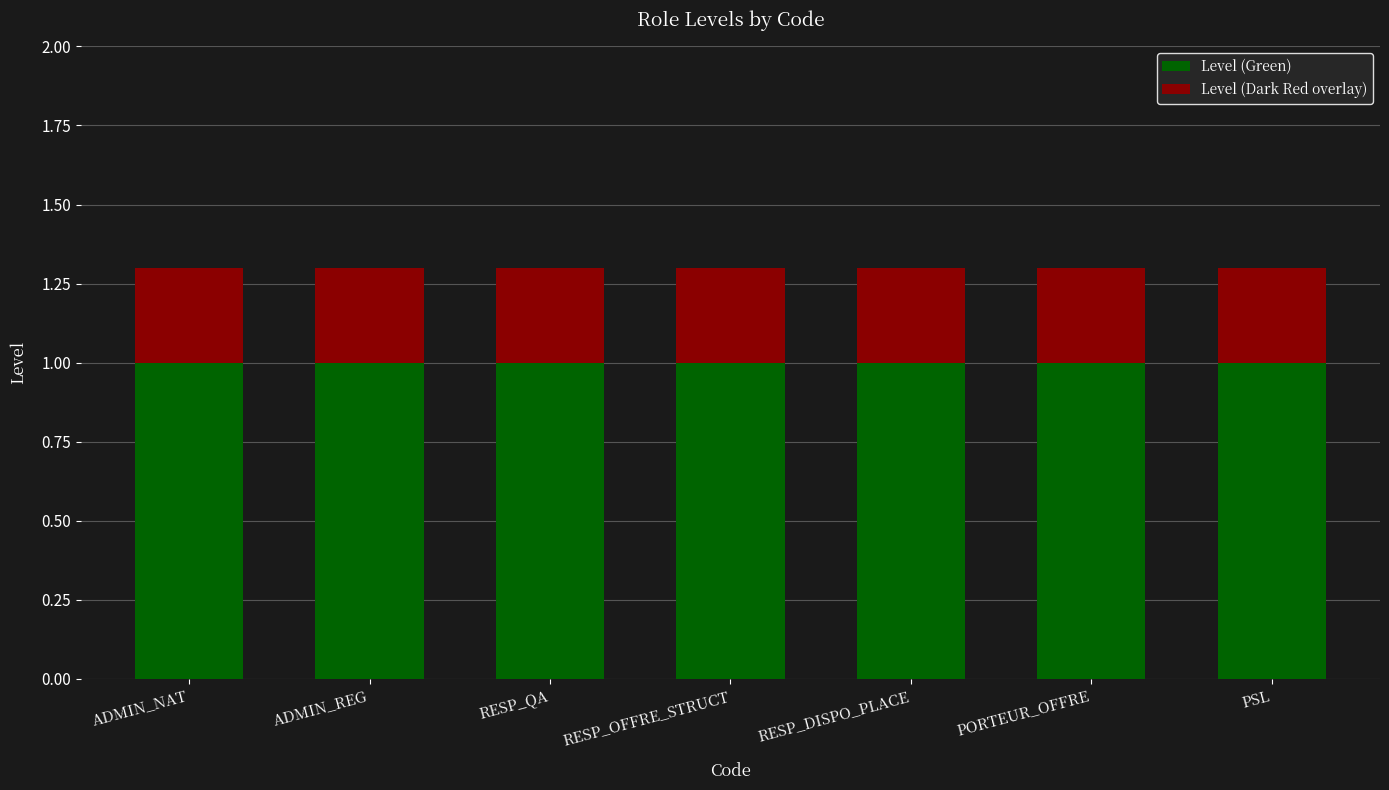

How many bars are there in total?

7